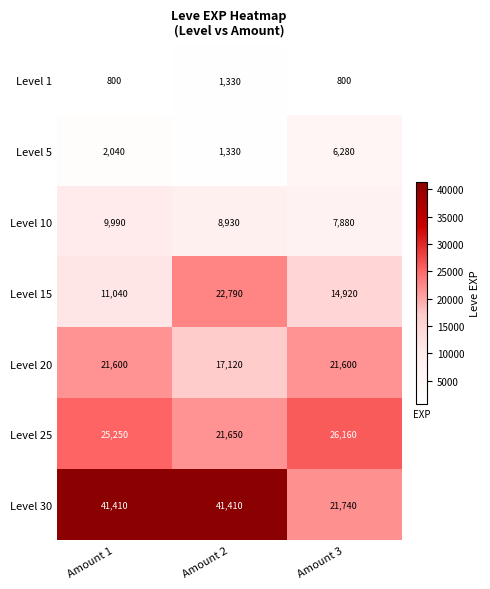

At which label does Level 15 reach its peak?

Amount 2